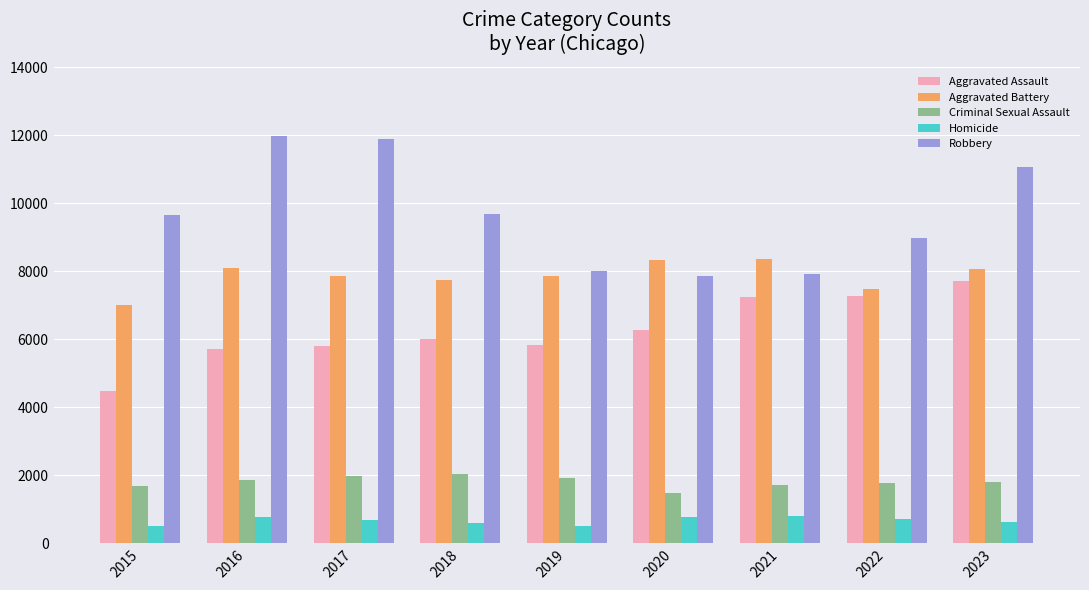

How many data points in Homicide are less than 672?

4